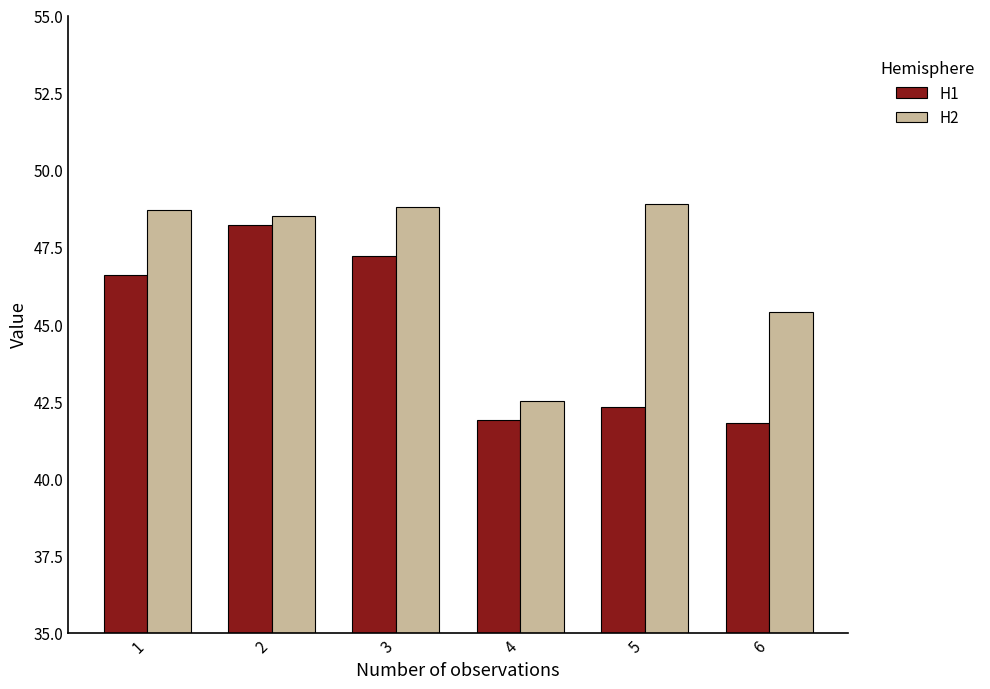

Reading left to right, list all the values displayed in this chart.

H1: 1=46.6	2=48.2	3=47.2	4=41.9	5=42.3	6=41.8
H2: 1=48.7	2=48.5	3=48.8	4=42.5	5=48.9	6=45.4